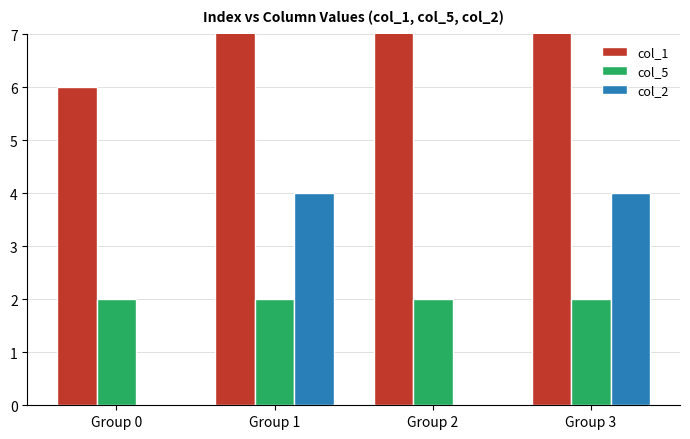

What are all the series names shown in the legend?

col_1, col_5, col_2